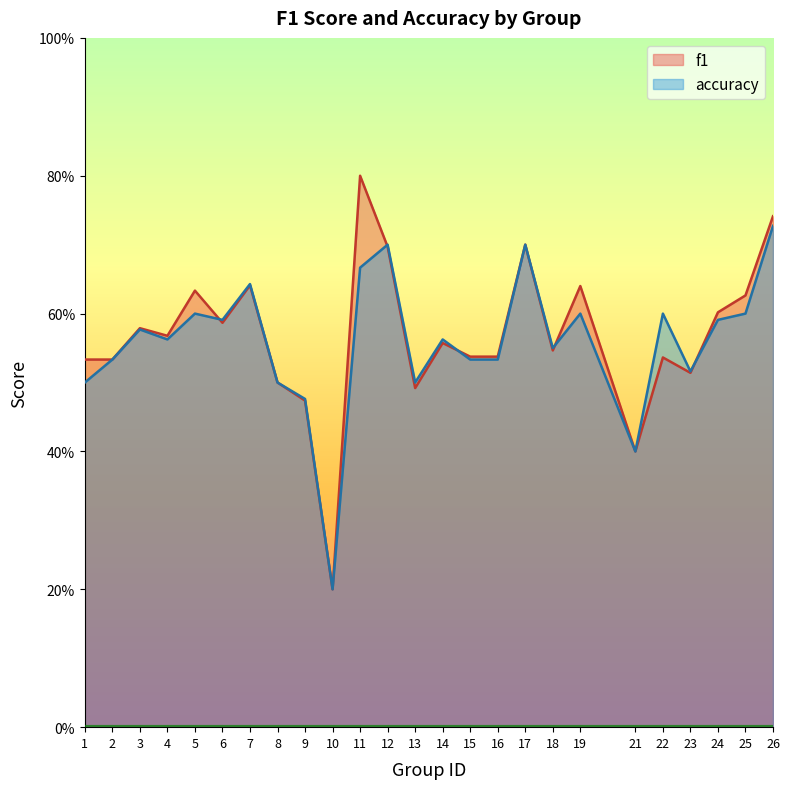

What is the minimum value for accuracy?

0.2